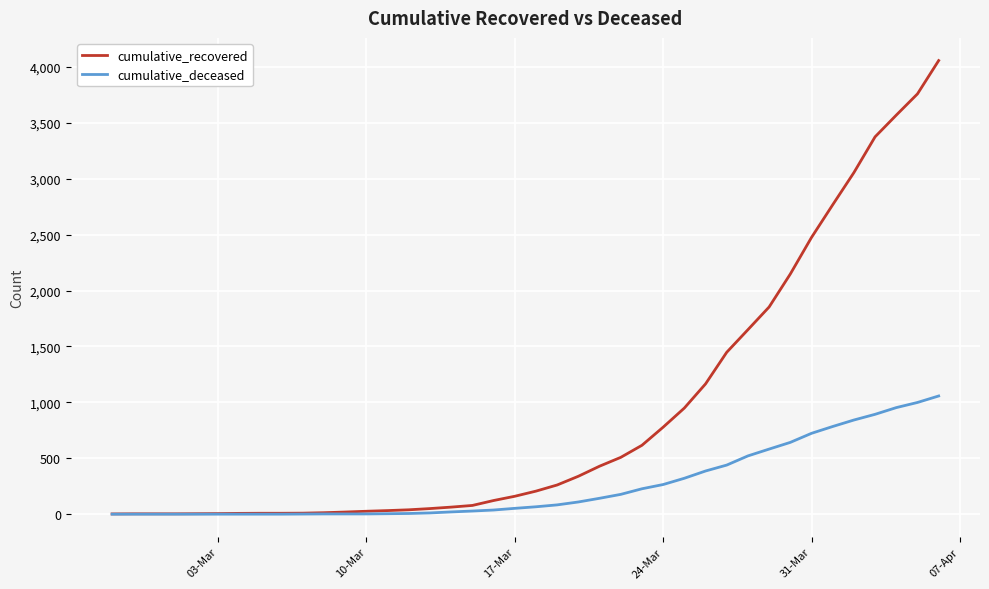

Which series has the largest total across all categories?

cumulative_recovered